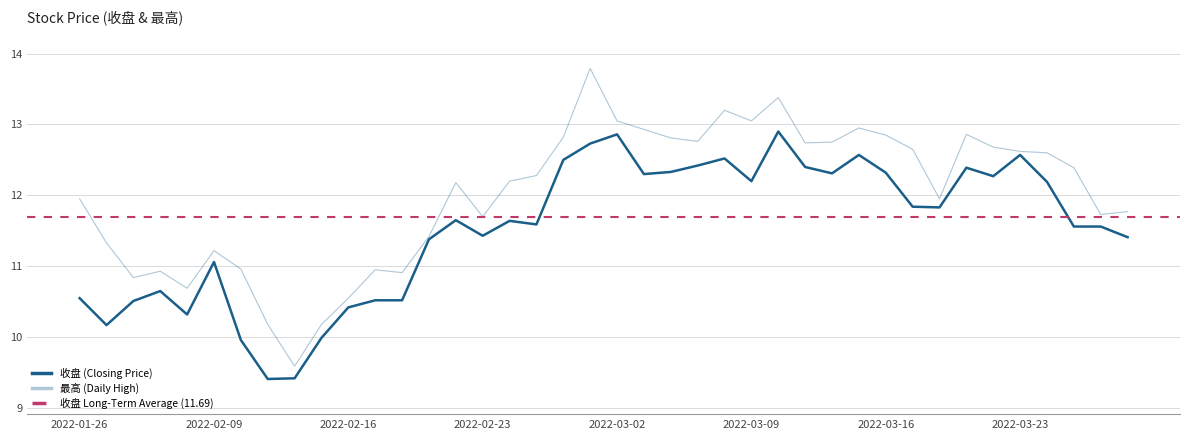

What is the maximum value for 收盘?

12.9